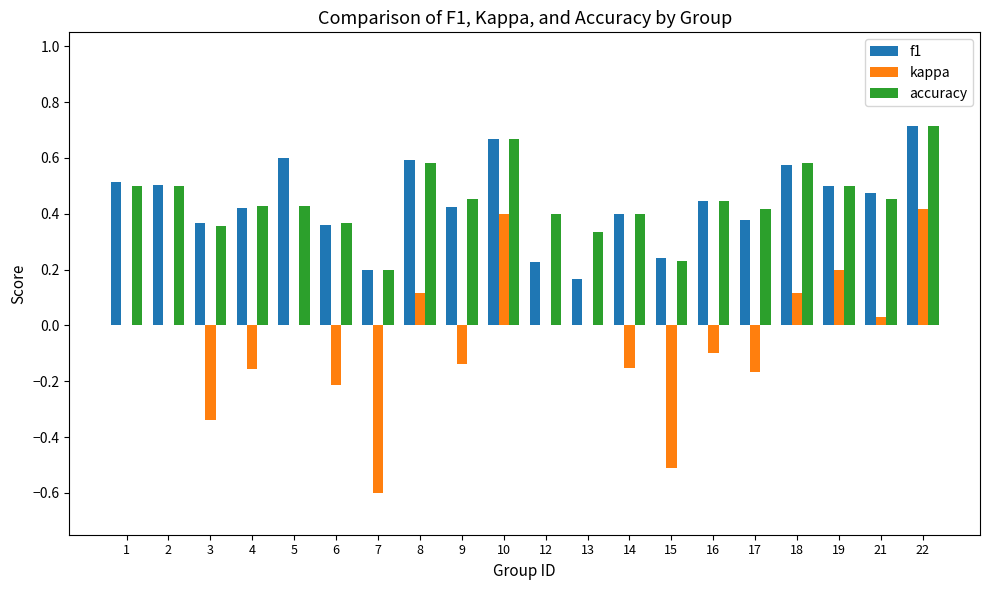

Is the value of accuracy at 3 greater than the value of kappa at 17?

Yes